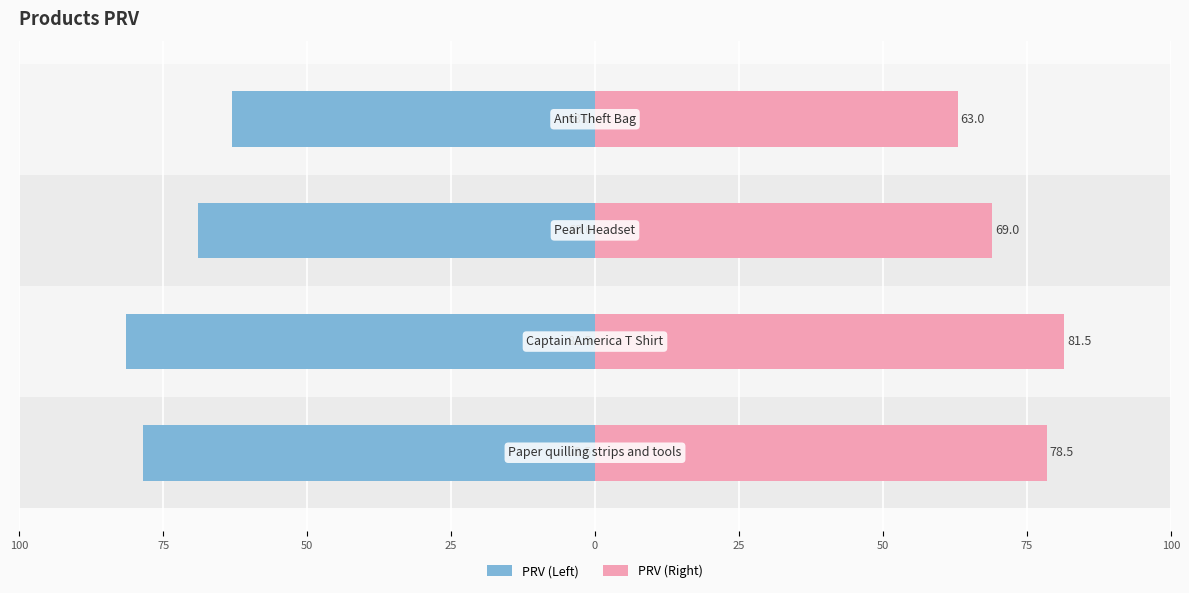

Is the value of PRV (Left) at 25 greater than the value of PRV (Right) at 25?

No